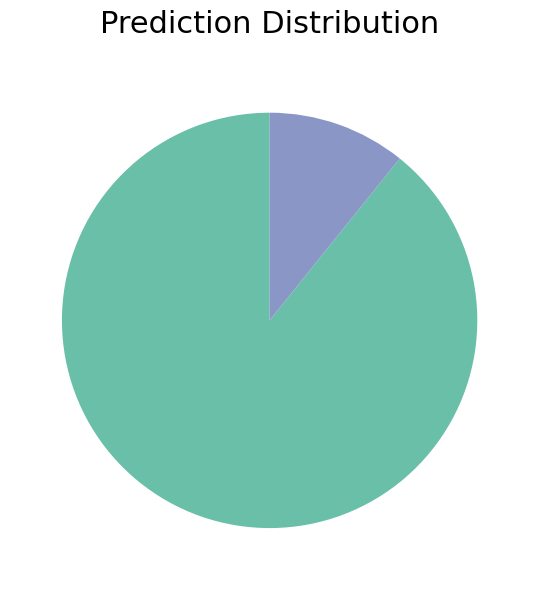

Is there a majority slice in this chart?

Yes